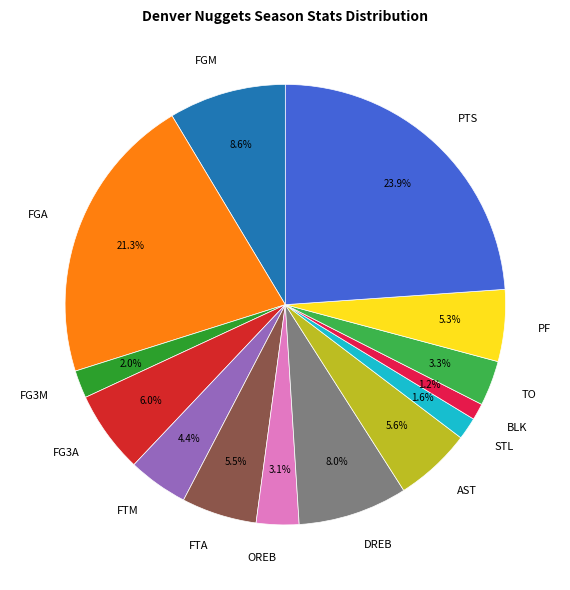

How much of the chart is everything except FTM?

95.6%